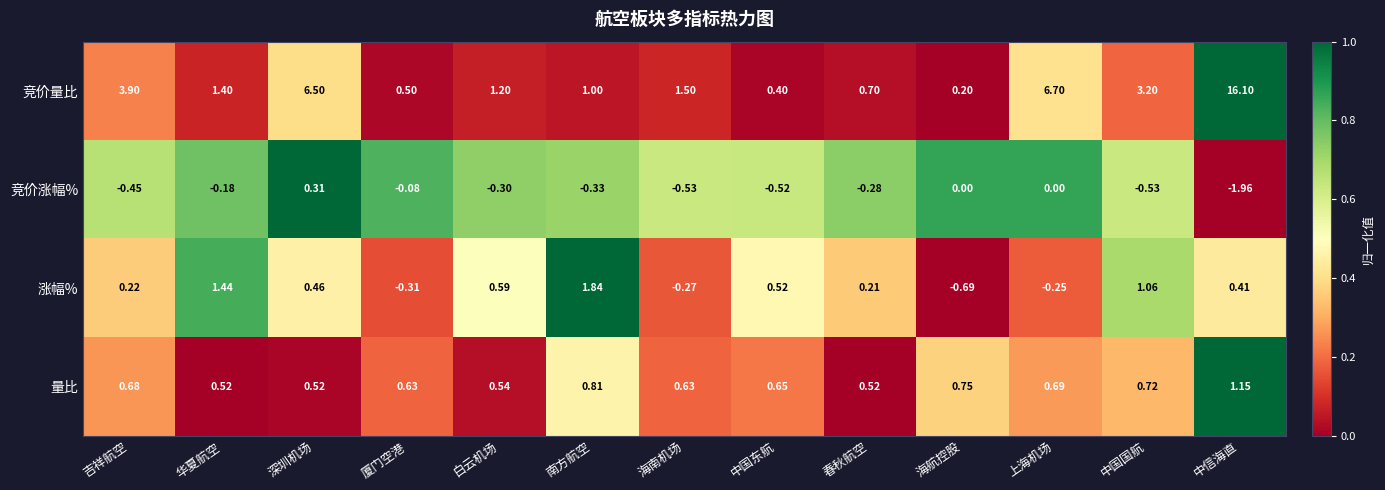

What is the spread (max minus min) of values at 海南机场?

2.0